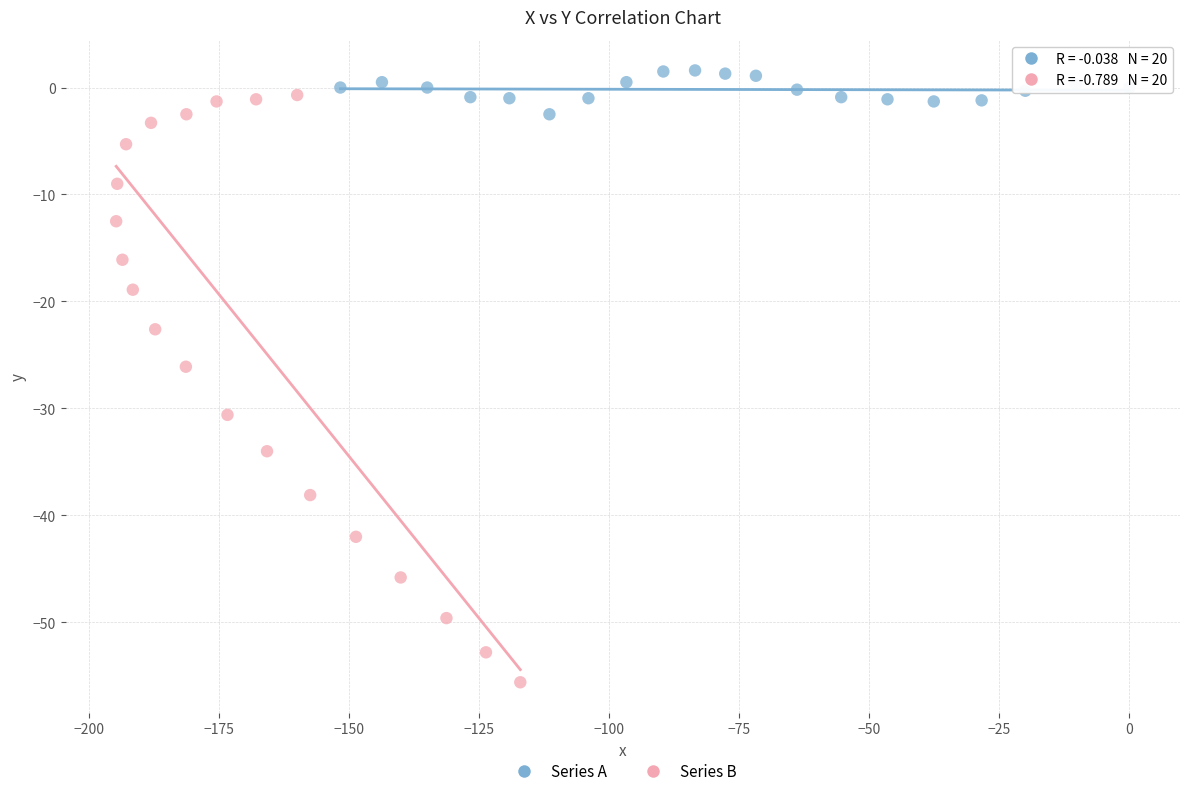

Which series has the widest spread of Y values?

Series B